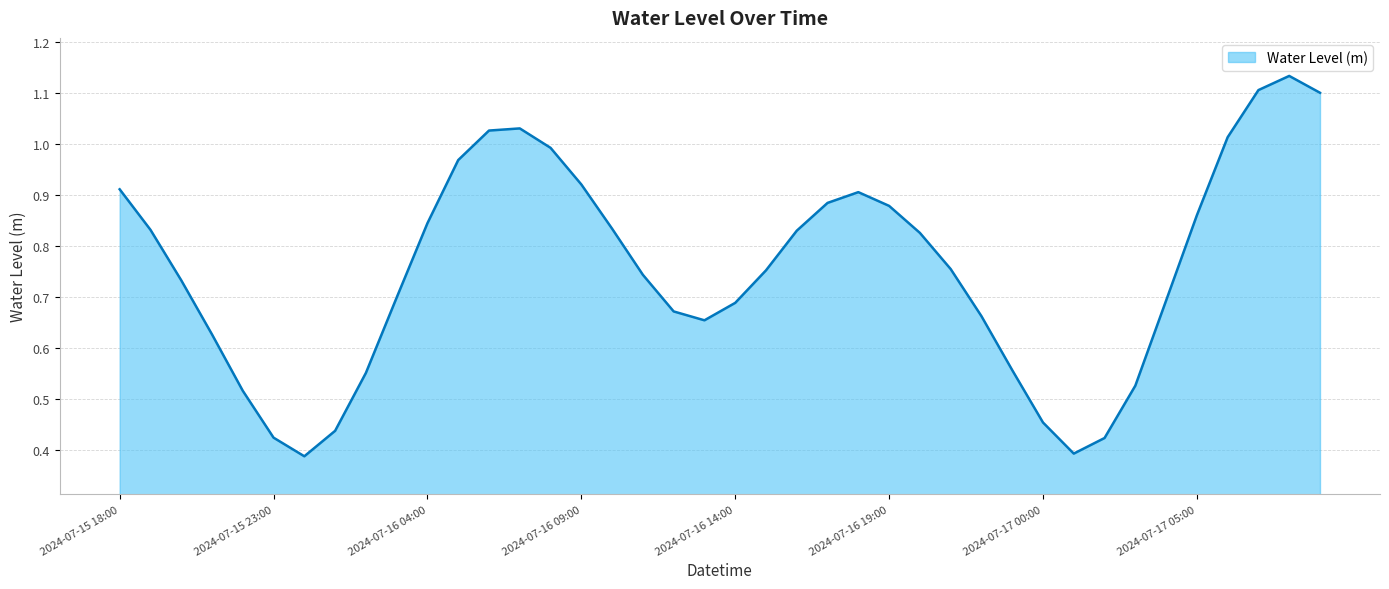

What is the value of the 38th point from the left?

1.1